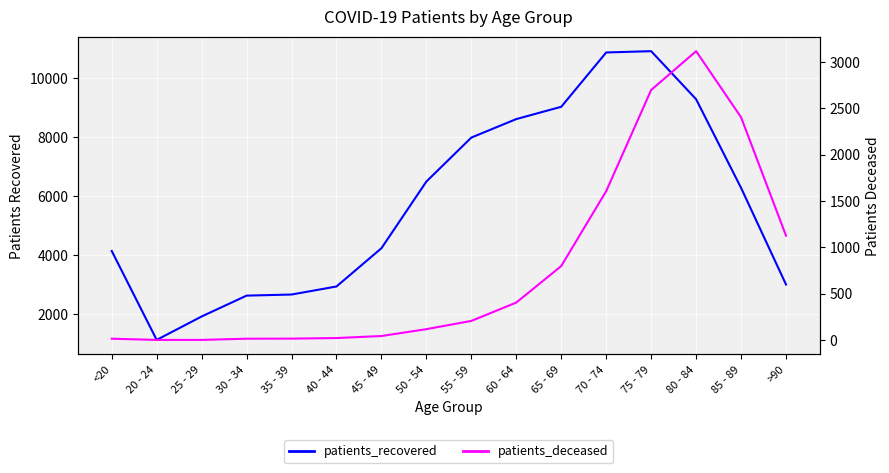

What is the sum of the patients_deceased values at 75 - 79 and 85 - 89?

5104